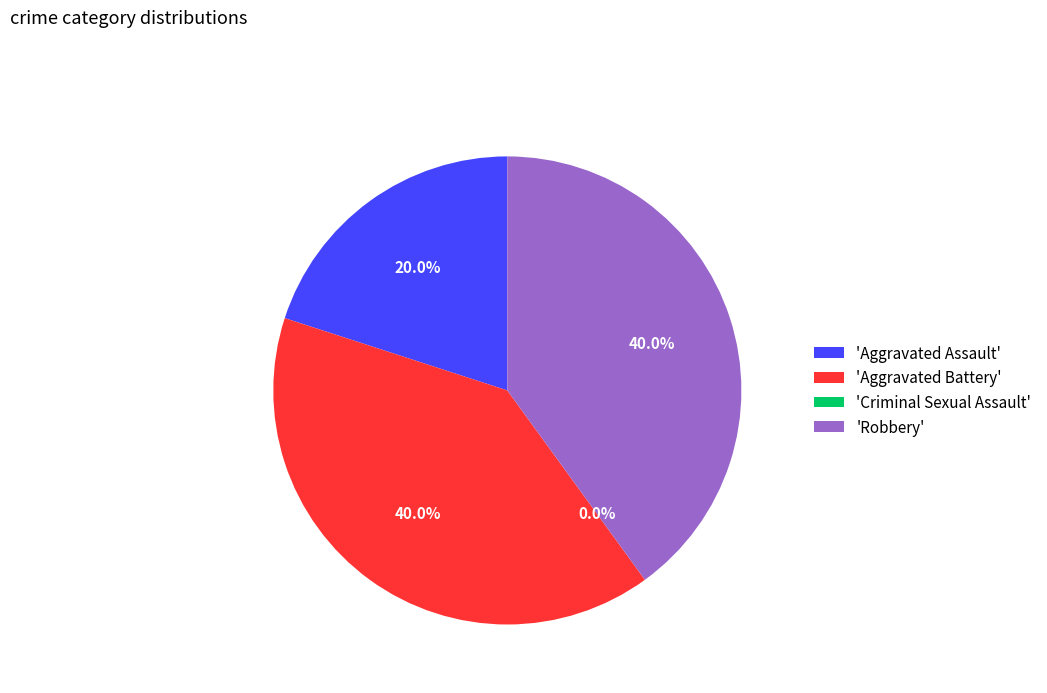

To the nearest percent, what is the difference between the Criminal Sexual Assault and Robbery slice percentages?

40%